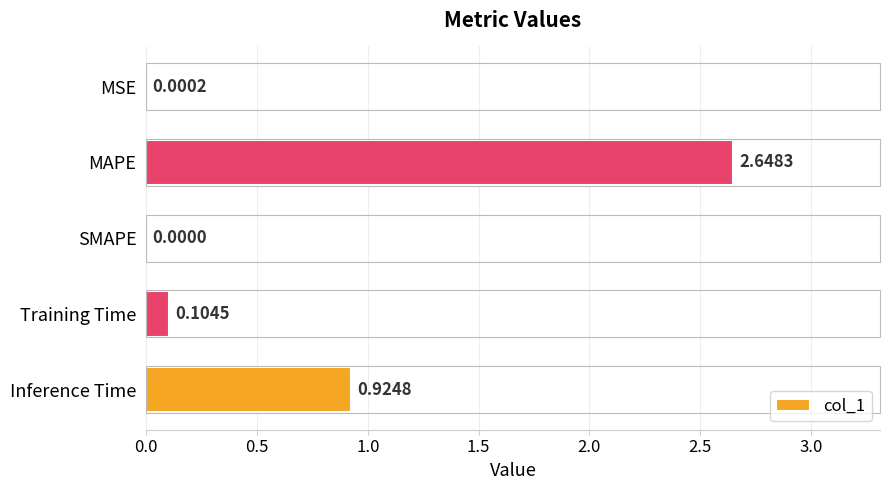

Which category has the highest value across all series?

MAPE